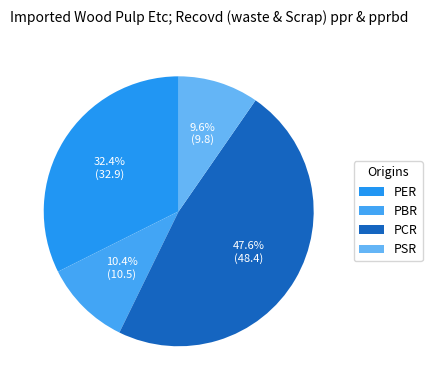

The PER slice represents 45% of the pie. True or false?

False